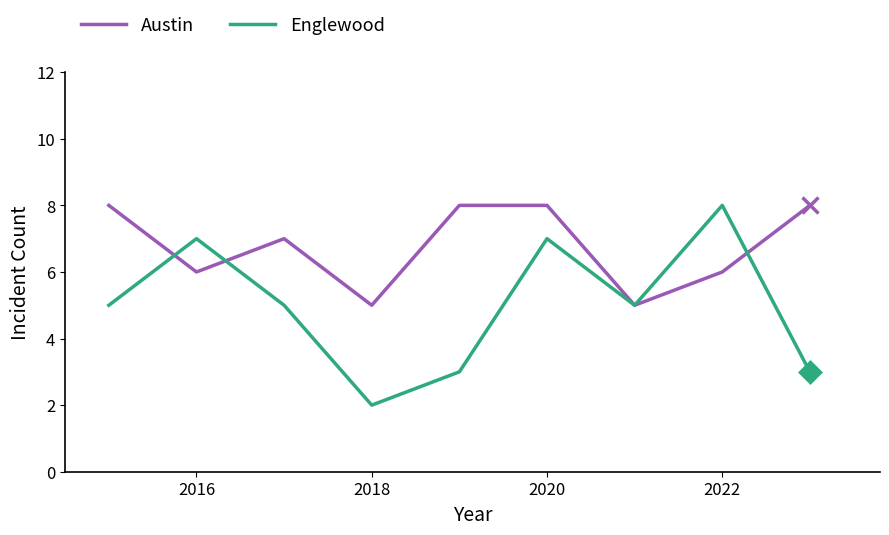

Rank the series by their average value, from lowest to highest.

Englewood, Austin